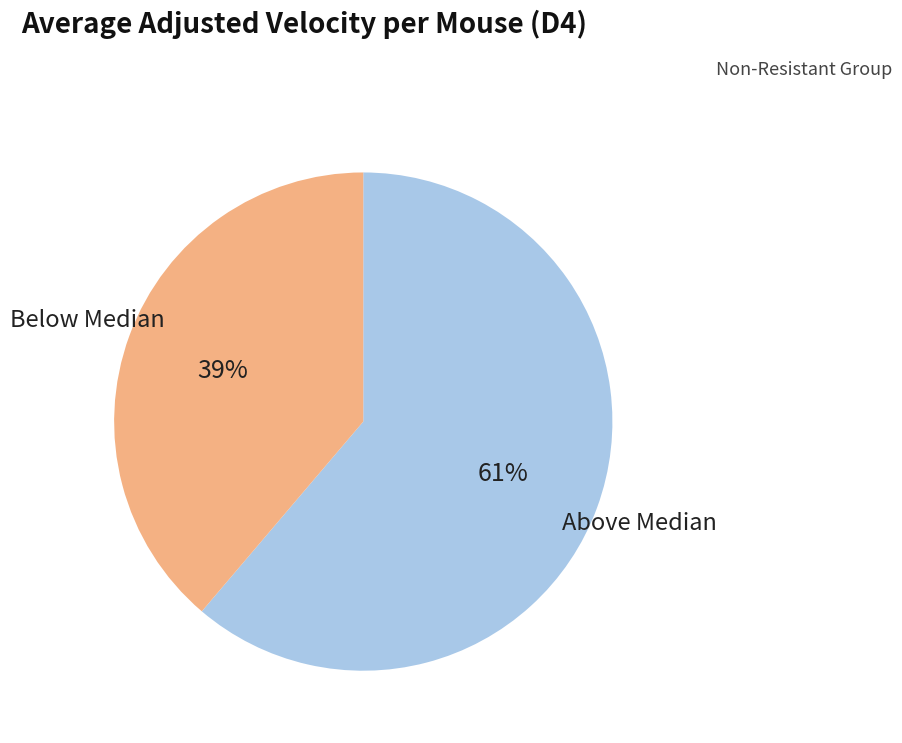

Rank the categories by value from highest to lowest.

Above Median, Below Median